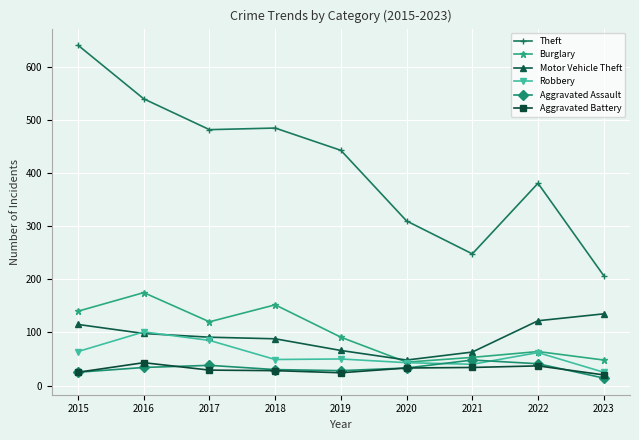

What is the maximum value shown in the chart?

641